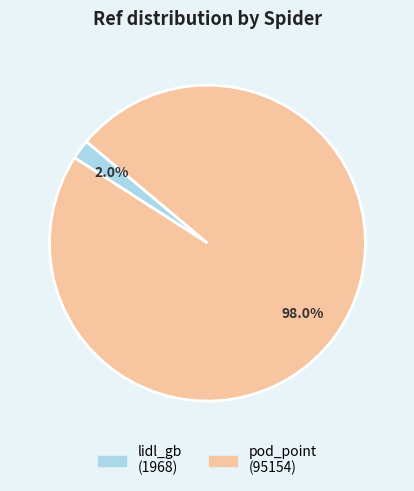

To the nearest percent, what is the difference between the pod_point and lidl_gb slice percentages?

96%